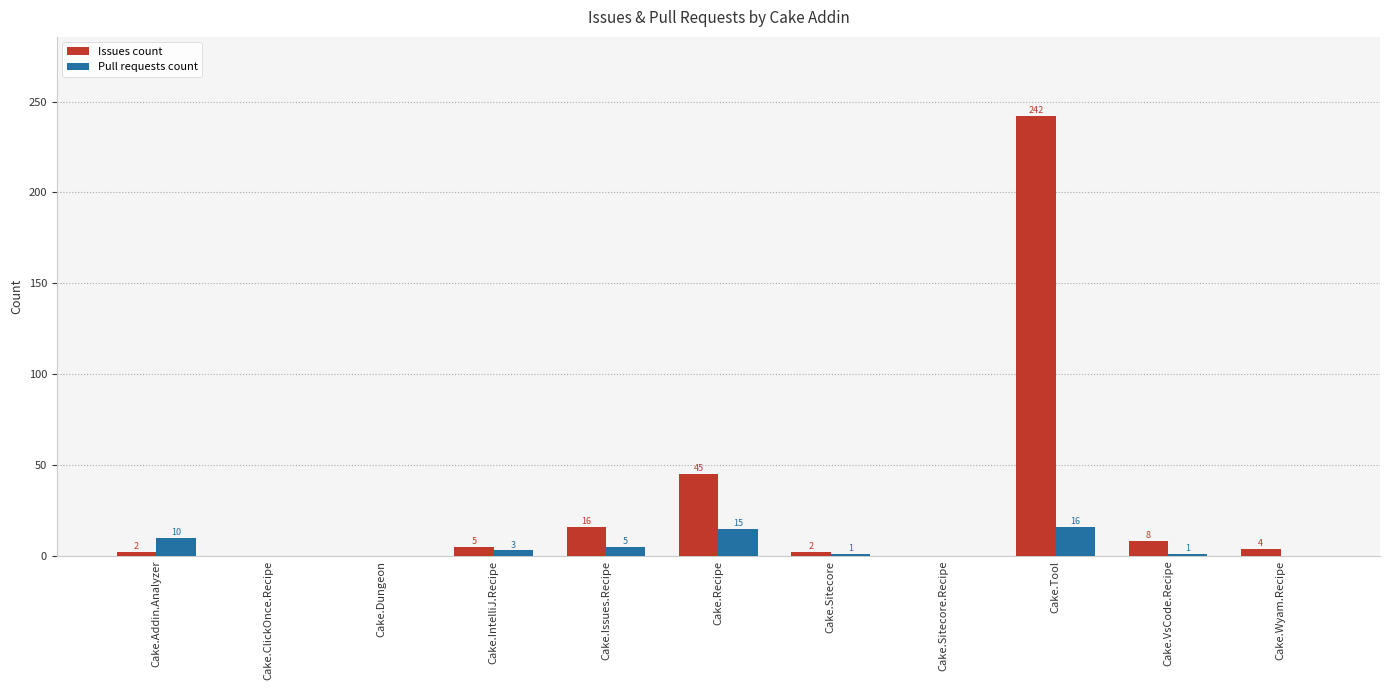

What is the sum of all Pull requests count values?

51